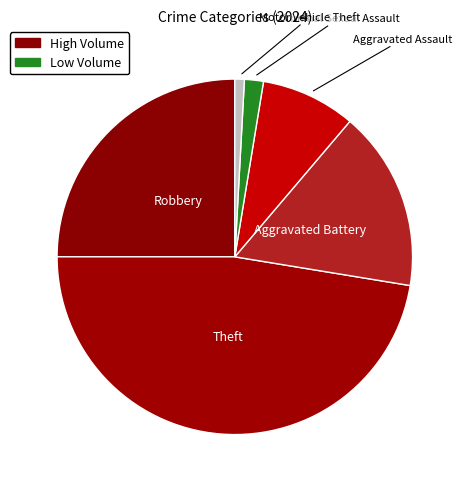

Which slice is the smallest?

Motor Vehicle Theft